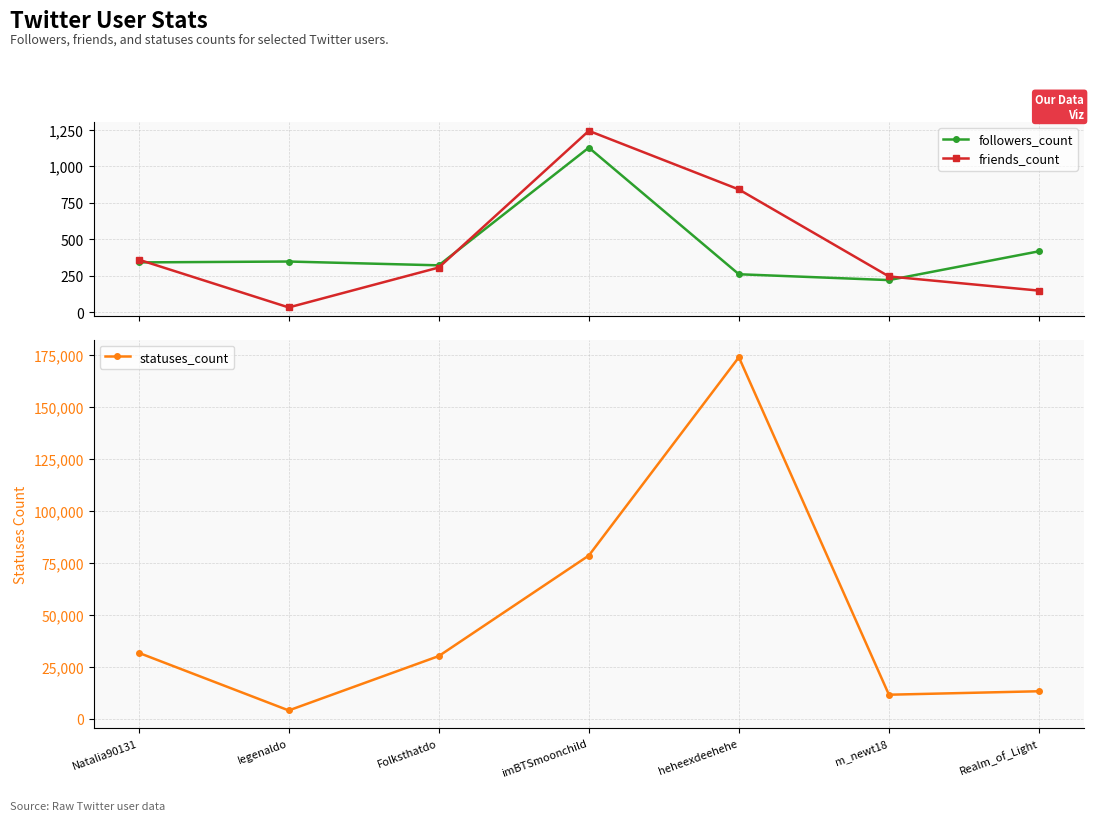

In followers_count, how many points are lower than both neighbors (excluding endpoints)?

2